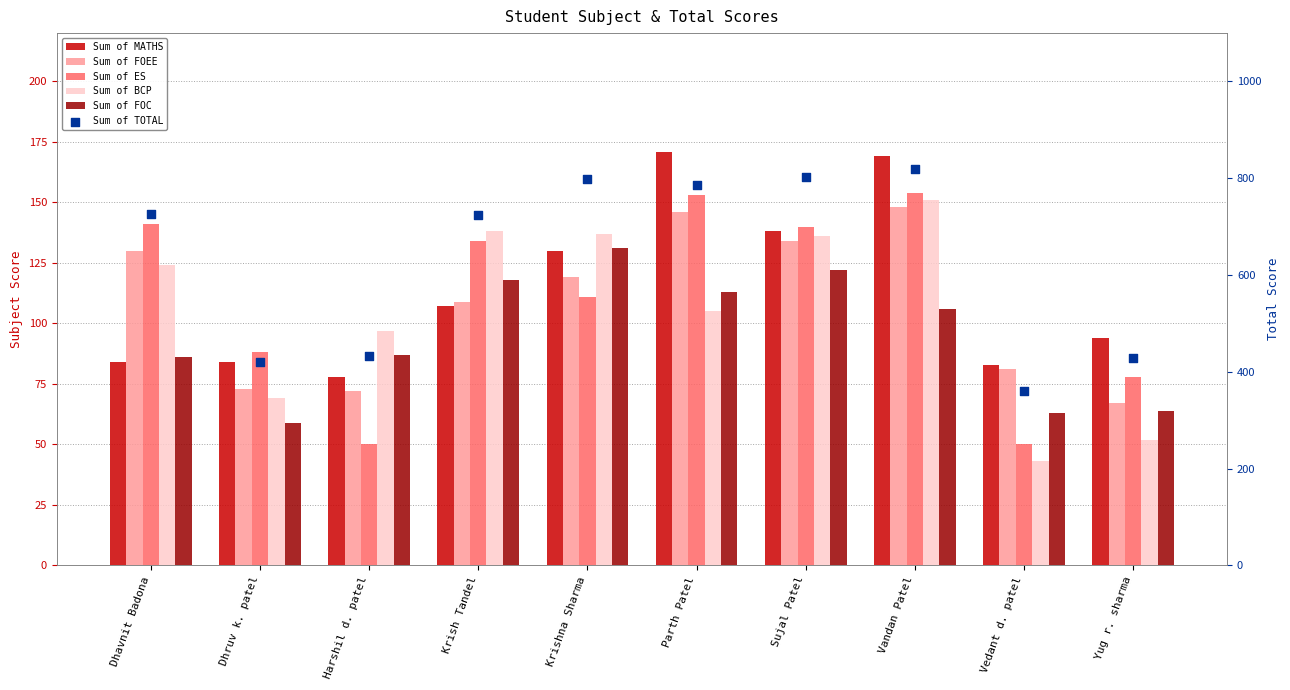

At which category is the sum across all series the highest?

Vandan Patel